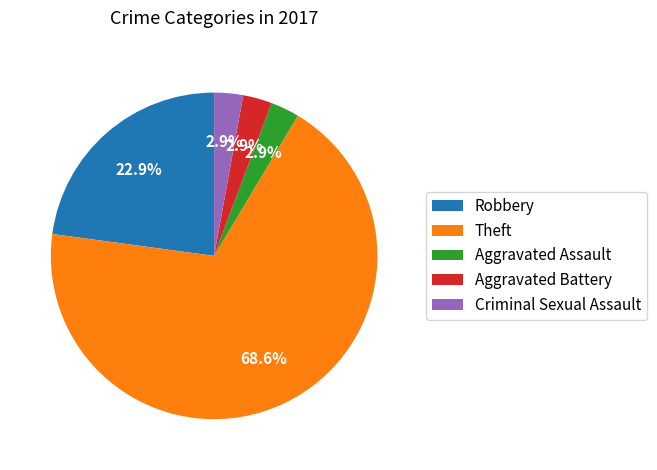

True or false: Theft accounts for 69% of the total.

True